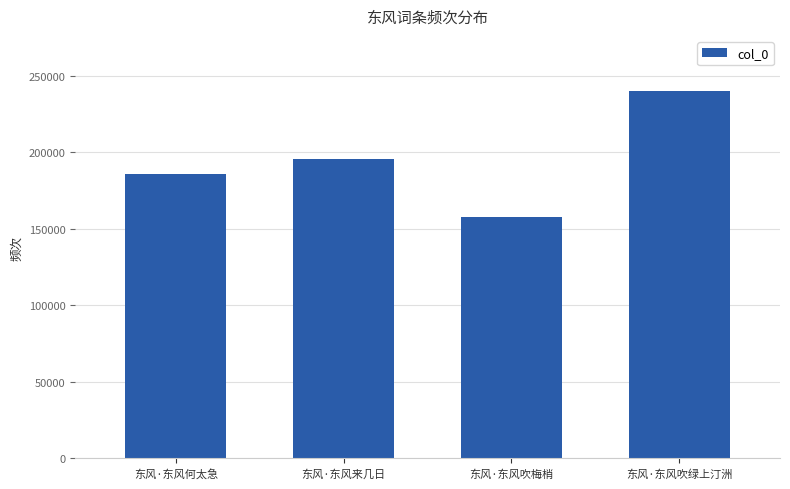

What is the difference between the values at 东风·东风吹梅梢 and 东风·东风来几日?

38279